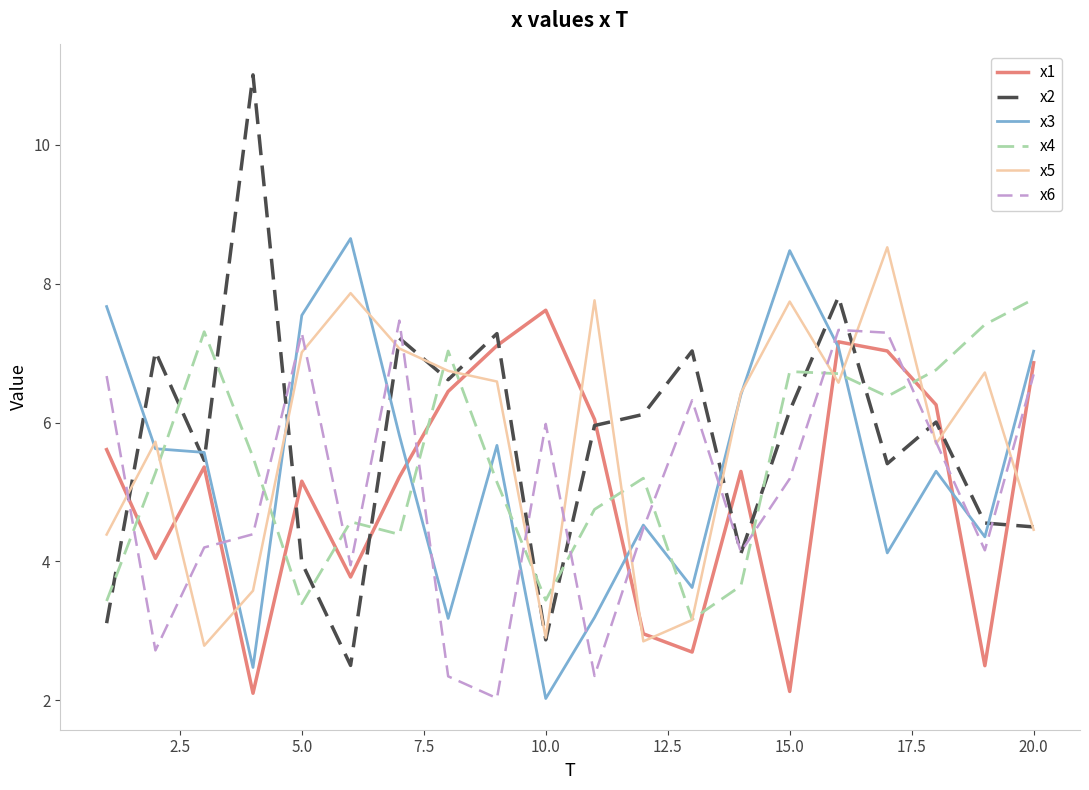

Which series has the largest range (max minus min)?

x2